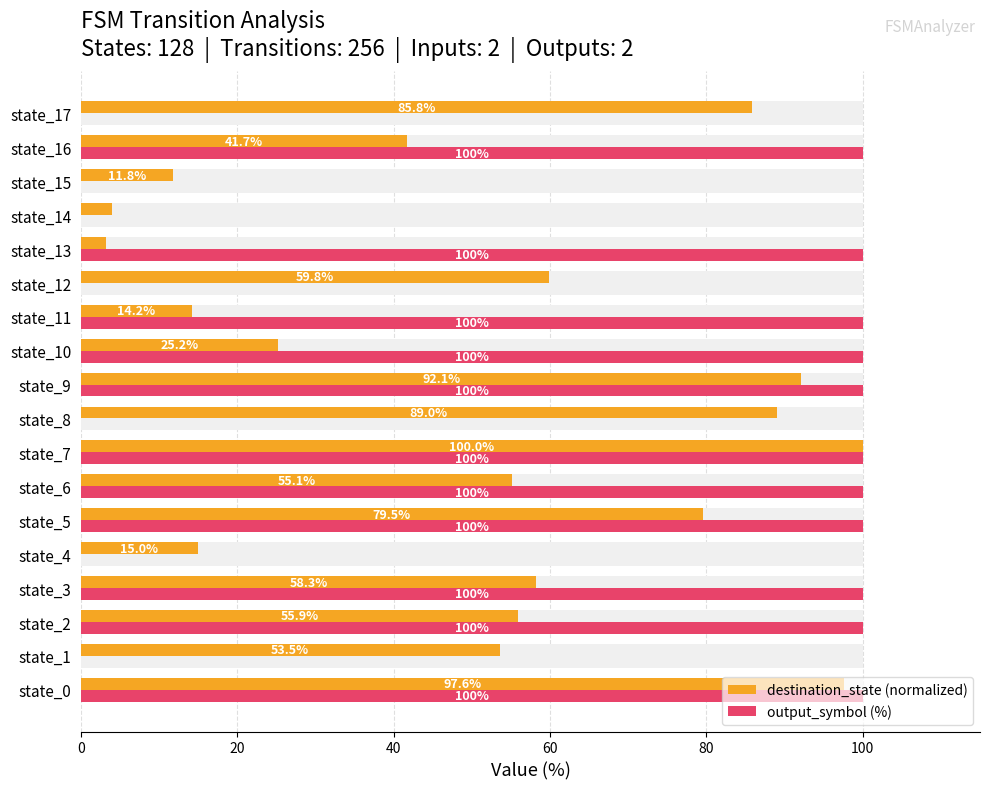

Rank the series by their maximum value, from highest to lowest.

destination_state (normalized), output_symbol (%)